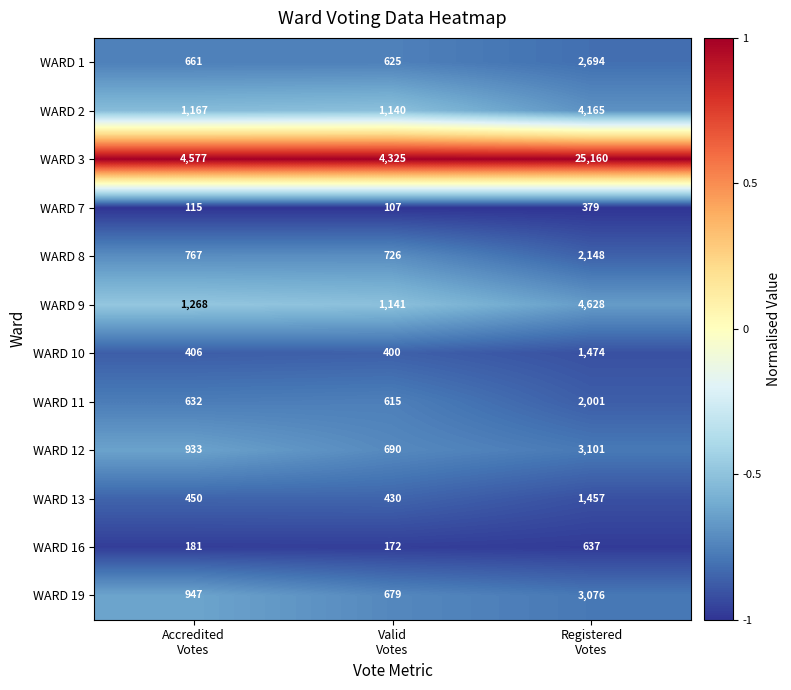

Which series has the largest range (max minus min)?

WARD 3